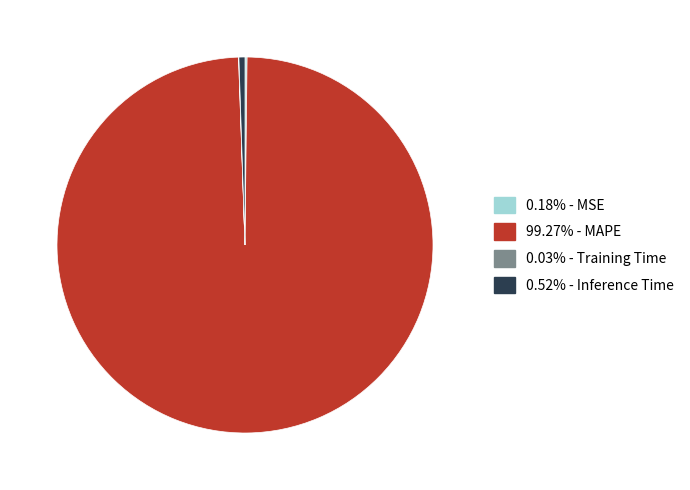

Does any single category account for the majority?

Yes